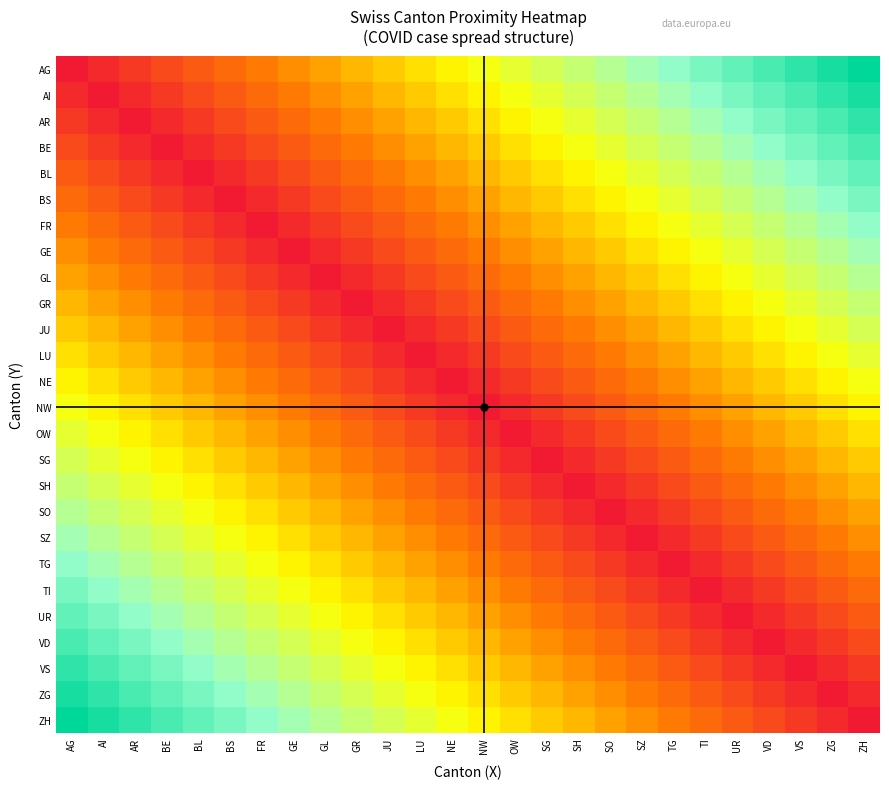

Reading left to right, what are all the values shown in this chart?

AG: AG=0	AI=1	AR=2	BE=3	BL=4	BS=5	FR=6	GE=7	GL=8	GR=9	JU=10	LU=11	NE=12	NW=13	OW=14	SG=15	SH=16	SO=17	SZ=18	TG=19	TI=20	UR=21	VD=22	VS=23	ZG=24	ZH=25
AI: AG=1	AI=0	AR=1	BE=2	BL=3	BS=4	FR=5	GE=6	GL=7	GR=8	JU=9	LU=10	NE=11	NW=12	OW=13	SG=14	SH=15	SO=16	SZ=17	TG=18	TI=19	UR=20	VD=21	VS=22	ZG=23	ZH=24
AR: AG=2	AI=1	AR=0	BE=1	BL=2	BS=3	FR=4	GE=5	GL=6	GR=7	JU=8	LU=9	NE=10	NW=11	OW=12	SG=13	SH=14	SO=15	SZ=16	TG=17	TI=18	UR=19	VD=20	VS=21	ZG=22	ZH=23
BE: AG=3	AI=2	AR=1	BE=0	BL=1	BS=2	FR=3	GE=4	GL=5	GR=6	JU=7	LU=8	NE=9	NW=10	OW=11	SG=12	SH=13	SO=14	SZ=15	TG=16	TI=17	UR=18	VD=19	VS=20	ZG=21	ZH=22
BL: AG=4	AI=3	AR=2	BE=1	BL=0	BS=1	FR=2	GE=3	GL=4	GR=5	JU=6	LU=7	NE=8	NW=9	OW=10	SG=11	SH=12	SO=13	SZ=14	TG=15	TI=16	UR=17	VD=18	VS=19	ZG=20	ZH=21
BS: AG=5	AI=4	AR=3	BE=2	BL=1	BS=0	FR=1	GE=2	GL=3	GR=4	JU=5	LU=6	NE=7	NW=8	OW=9	SG=10	SH=11	SO=12	SZ=13	TG=14	TI=15	UR=16	VD=17	VS=18	ZG=19	ZH=20
FR: AG=6	AI=5	AR=4	BE=3	BL=2	BS=1	FR=0	GE=1	GL=2	GR=3	JU=4	LU=5	NE=6	NW=7	OW=8	SG=9	SH=10	SO=11	SZ=12	TG=13	TI=14	UR=15	VD=16	VS=17	ZG=18	ZH=19
GE: AG=7	AI=6	AR=5	BE=4	BL=3	BS=2	FR=1	GE=0	GL=1	GR=2	JU=3	LU=4	NE=5	NW=6	OW=7	SG=8	SH=9	SO=10	SZ=11	TG=12	TI=13	UR=14	VD=15	VS=16	ZG=17	ZH=18
GL: AG=8	AI=7	AR=6	BE=5	BL=4	BS=3	FR=2	GE=1	GL=0	GR=1	JU=2	LU=3	NE=4	NW=5	OW=6	SG=7	SH=8	SO=9	SZ=10	TG=11	TI=12	UR=13	VD=14	VS=15	ZG=16	ZH=17
GR: AG=9	AI=8	AR=7	BE=6	BL=5	BS=4	FR=3	GE=2	GL=1	GR=0	JU=1	LU=2	NE=3	NW=4	OW=5	SG=6	SH=7	SO=8	SZ=9	TG=10	TI=11	UR=12	VD=13	VS=14	ZG=15	ZH=16
JU: AG=10	AI=9	AR=8	BE=7	BL=6	BS=5	FR=4	GE=3	GL=2	GR=1	JU=0	LU=1	NE=2	NW=3	OW=4	SG=5	SH=6	SO=7	SZ=8	TG=9	TI=10	UR=11	VD=12	VS=13	ZG=14	ZH=15
LU: AG=11	AI=10	AR=9	BE=8	BL=7	BS=6	FR=5	GE=4	GL=3	GR=2	JU=1	LU=0	NE=1	NW=2	OW=3	SG=4	SH=5	SO=6	SZ=7	TG=8	TI=9	UR=10	VD=11	VS=12	ZG=13	ZH=14
NE: AG=12	AI=11	AR=10	BE=9	BL=8	BS=7	FR=6	GE=5	GL=4	GR=3	JU=2	LU=1	NE=0	NW=1	OW=2	SG=3	SH=4	SO=5	SZ=6	TG=7	TI=8	UR=9	VD=10	VS=11	ZG=12	ZH=13
NW: AG=13	AI=12	AR=11	BE=10	BL=9	BS=8	FR=7	GE=6	GL=5	GR=4	JU=3	LU=2	NE=1	NW=0	OW=1	SG=2	SH=3	SO=4	SZ=5	TG=6	TI=7	UR=8	VD=9	VS=10	ZG=11	ZH=12
OW: AG=14	AI=13	AR=12	BE=11	BL=10	BS=9	FR=8	GE=7	GL=6	GR=5	JU=4	LU=3	NE=2	NW=1	OW=0	SG=1	SH=2	SO=3	SZ=4	TG=5	TI=6	UR=7	VD=8	VS=9	ZG=10	ZH=11
SG: AG=15	AI=14	AR=13	BE=12	BL=11	BS=10	FR=9	GE=8	GL=7	GR=6	JU=5	LU=4	NE=3	NW=2	OW=1	SG=0	SH=1	SO=2	SZ=3	TG=4	TI=5	UR=6	VD=7	VS=8	ZG=9	ZH=10
SH: AG=16	AI=15	AR=14	BE=13	BL=12	BS=11	FR=10	GE=9	GL=8	GR=7	JU=6	LU=5	NE=4	NW=3	OW=2	SG=1	SH=0	SO=1	SZ=2	TG=3	TI=4	UR=5	VD=6	VS=7	ZG=8	ZH=9
SO: AG=17	AI=16	AR=15	BE=14	BL=13	BS=12	FR=11	GE=10	GL=9	GR=8	JU=7	LU=6	NE=5	NW=4	OW=3	SG=2	SH=1	SO=0	SZ=1	TG=2	TI=3	UR=4	VD=5	VS=6	ZG=7	ZH=8
SZ: AG=18	AI=17	AR=16	BE=15	BL=14	BS=13	FR=12	GE=11	GL=10	GR=9	JU=8	LU=7	NE=6	NW=5	OW=4	SG=3	SH=2	SO=1	SZ=0	TG=1	TI=2	UR=3	VD=4	VS=5	ZG=6	ZH=7
TG: AG=19	AI=18	AR=17	BE=16	BL=15	BS=14	FR=13	GE=12	GL=11	GR=10	JU=9	LU=8	NE=7	NW=6	OW=5	SG=4	SH=3	SO=2	SZ=1	TG=0	TI=1	UR=2	VD=3	VS=4	ZG=5	ZH=6
TI: AG=20	AI=19	AR=18	BE=17	BL=16	BS=15	FR=14	GE=13	GL=12	GR=11	JU=10	LU=9	NE=8	NW=7	OW=6	SG=5	SH=4	SO=3	SZ=2	TG=1	TI=0	UR=1	VD=2	VS=3	ZG=4	ZH=5
UR: AG=21	AI=20	AR=19	BE=18	BL=17	BS=16	FR=15	GE=14	GL=13	GR=12	JU=11	LU=10	NE=9	NW=8	OW=7	SG=6	SH=5	SO=4	SZ=3	TG=2	TI=1	UR=0	VD=1	VS=2	ZG=3	ZH=4
VD: AG=22	AI=21	AR=20	BE=19	BL=18	BS=17	FR=16	GE=15	GL=14	GR=13	JU=12	LU=11	NE=10	NW=9	OW=8	SG=7	SH=6	SO=5	SZ=4	TG=3	TI=2	UR=1	VD=0	VS=1	ZG=2	ZH=3
VS: AG=23	AI=22	AR=21	BE=20	BL=19	BS=18	FR=17	GE=16	GL=15	GR=14	JU=13	LU=12	NE=11	NW=10	OW=9	SG=8	SH=7	SO=6	SZ=5	TG=4	TI=3	UR=2	VD=1	VS=0	ZG=1	ZH=2
ZG: AG=24	AI=23	AR=22	BE=21	BL=20	BS=19	FR=18	GE=17	GL=16	GR=15	JU=14	LU=13	NE=12	NW=11	OW=10	SG=9	SH=8	SO=7	SZ=6	TG=5	TI=4	UR=3	VD=2	VS=1	ZG=0	ZH=1
ZH: AG=25	AI=24	AR=23	BE=22	BL=21	BS=20	FR=19	GE=18	GL=17	GR=16	JU=15	LU=14	NE=13	NW=12	OW=11	SG=10	SH=9	SO=8	SZ=7	TG=6	TI=5	UR=4	VD=3	VS=2	ZG=1	ZH=0